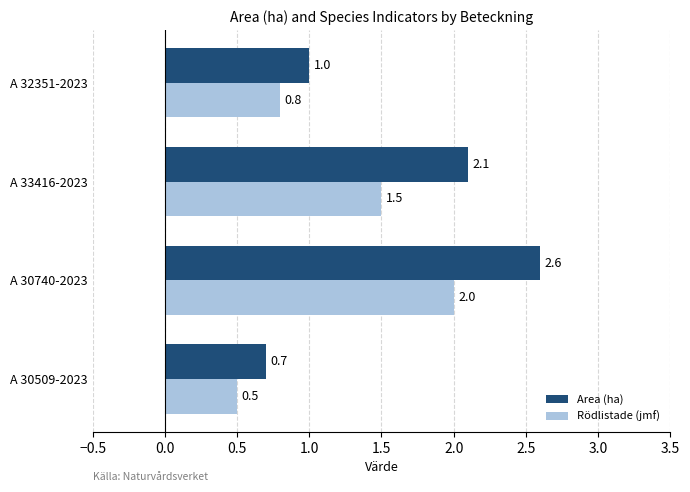

The value of Area (ha) at A 30740-2023 is 2.6. True or false?

True